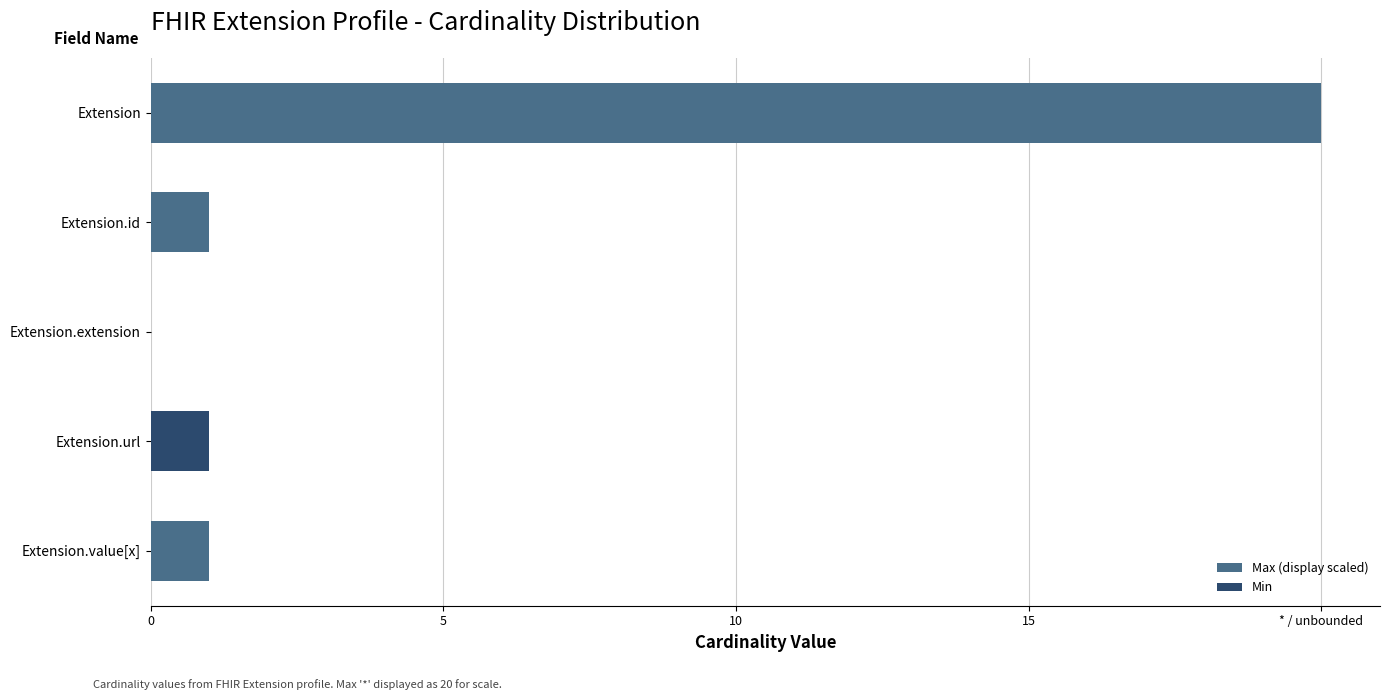

List the series in order of their overall mean, highest first.

Max (display scaled), Min